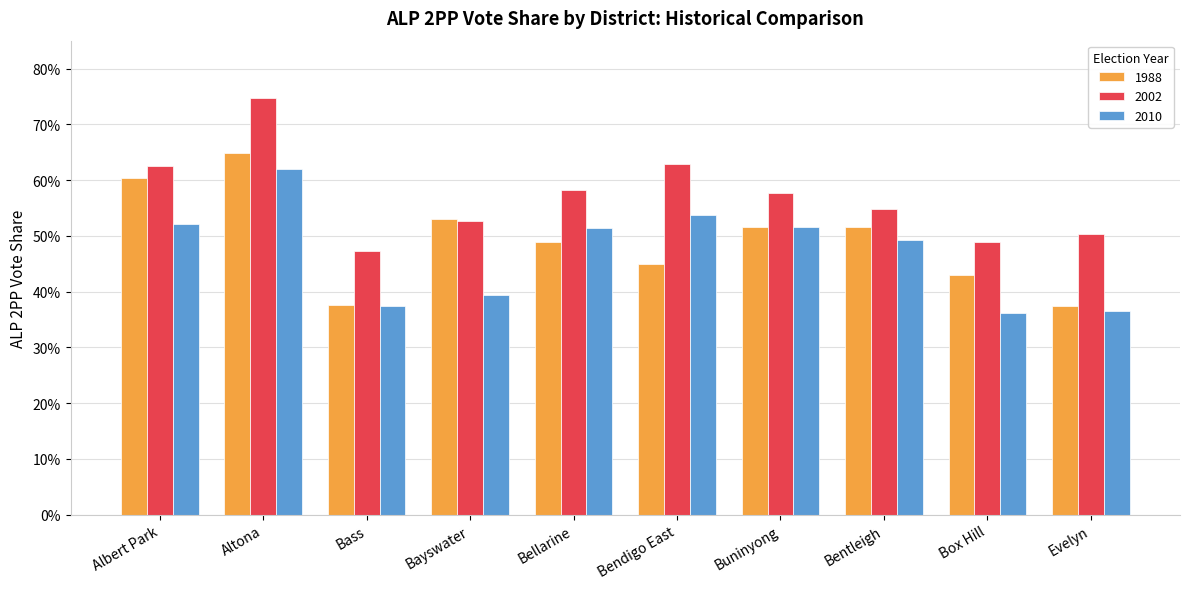

What is the difference between the maximum and second lowest values in the 1988 series?

0.3